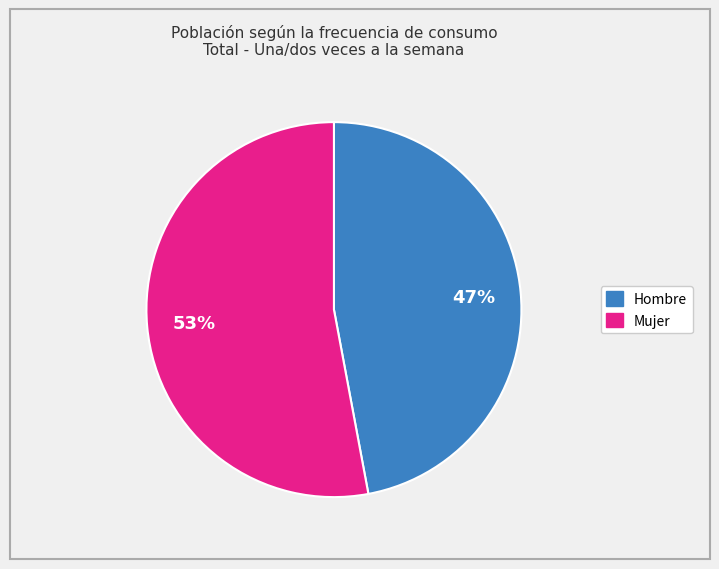

Does Hombre represent more than half of the total?

No